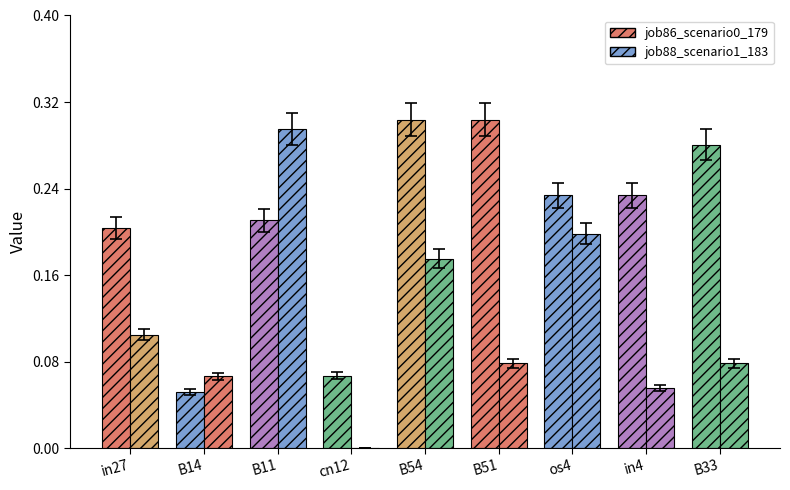

List the series in order of their peak value, lowest first.

job88_scenario1_183, job86_scenario0_179